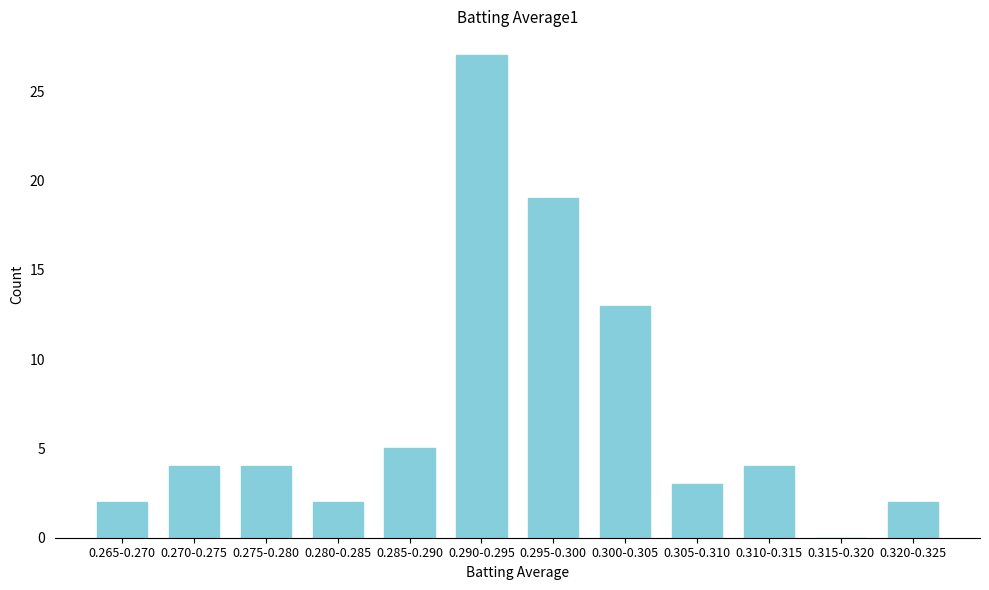

Reading left to right, transcribe all the data shown in this chart.

0.265-0.270=2	0.270-0.275=4	0.275-0.280=4	0.280-0.285=2	0.285-0.290=5	0.290-0.295=27	0.295-0.300=19	0.300-0.305=13	0.305-0.310=3	0.310-0.315=4	0.315-0.320=0	0.320-0.325=2